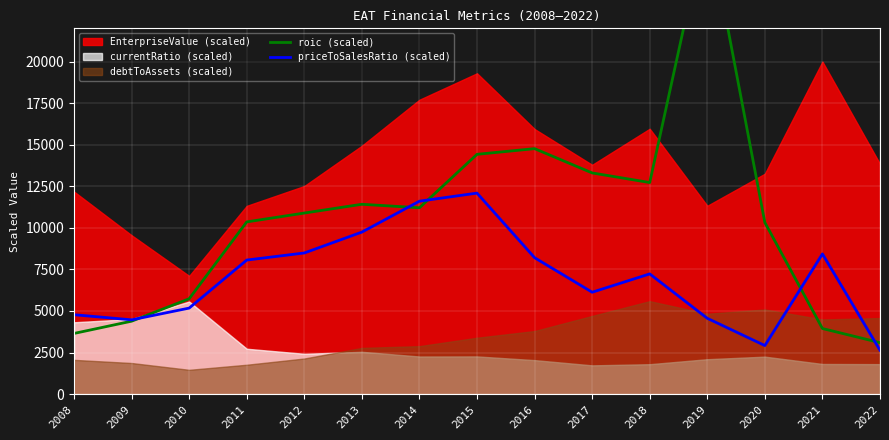

The roic (scaled) series shows 14422.2 at 2015. True or false?

True